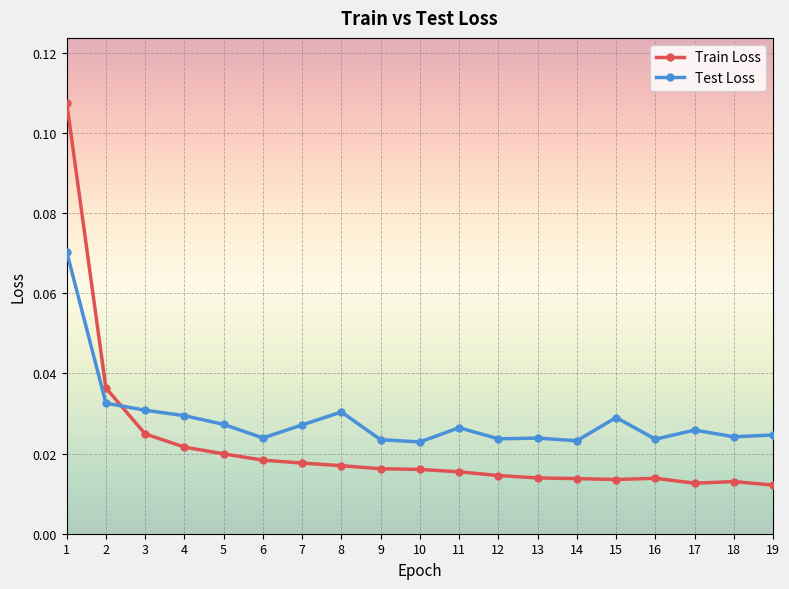

Which series has the widest spread of values?

Train Loss